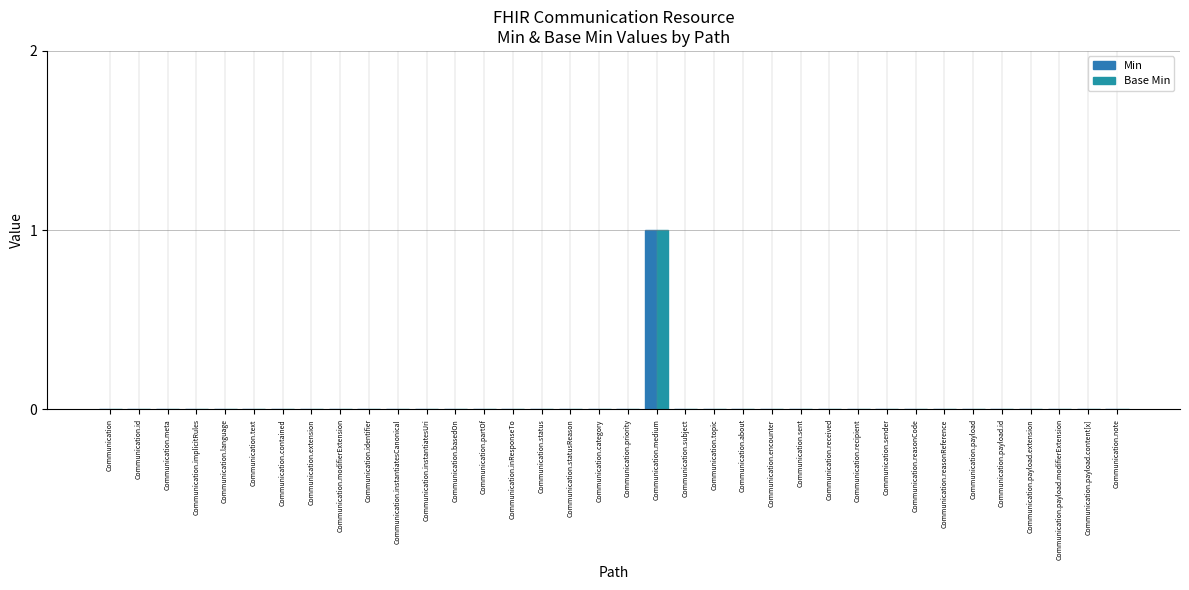

What is the difference between the maximum and minimum values in the Min series?

1